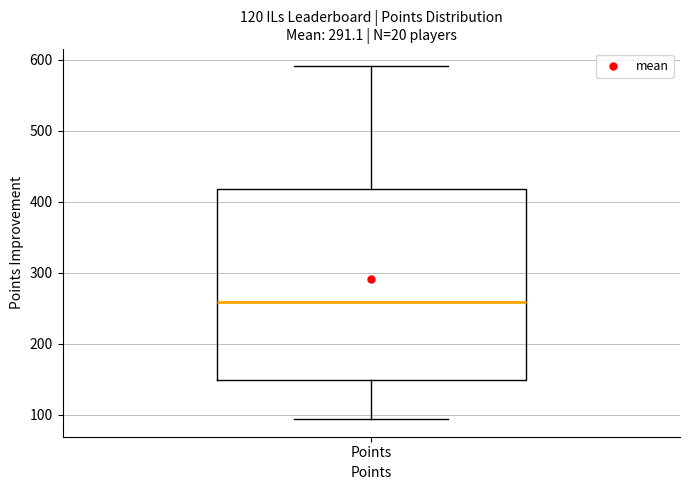

Where does the upper whisker of the box for Points end on the y-axis? The values are not printed on the chart, so give them approximately, as read against the axis.

590